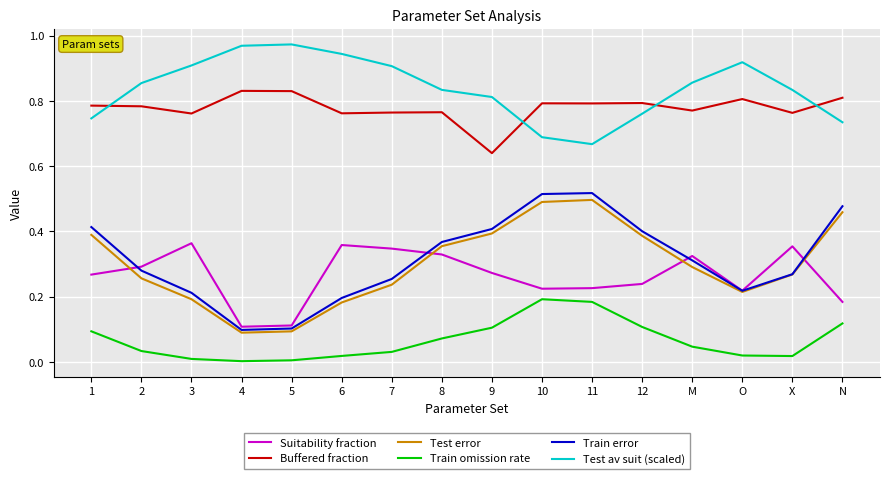

What position from the left is 10?

10